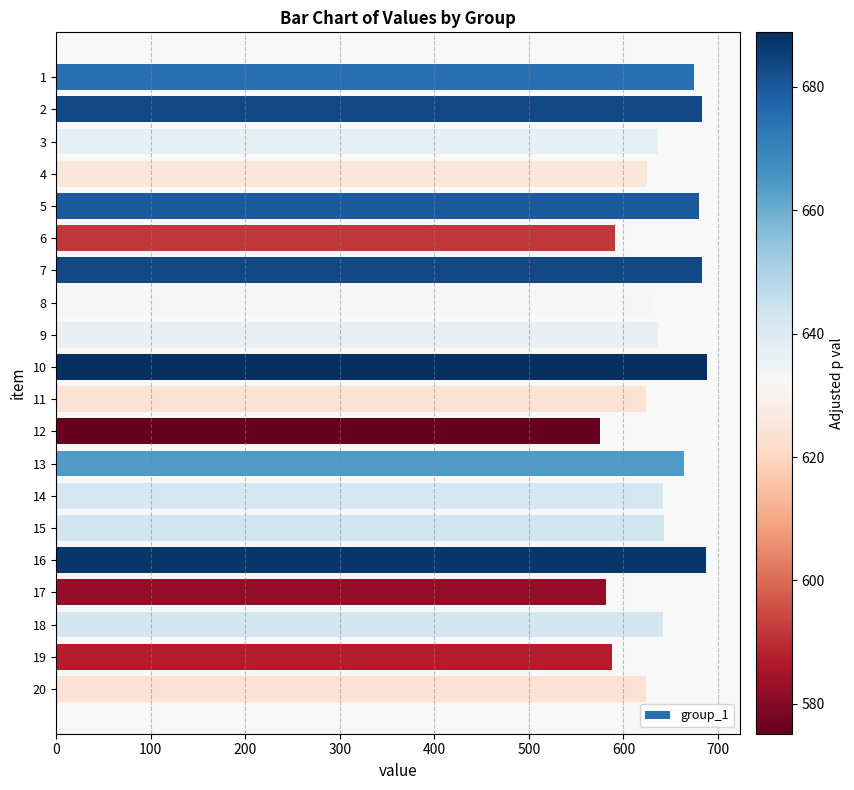

Approximately how many times larger is the value at 17 compared to 19?

1.0